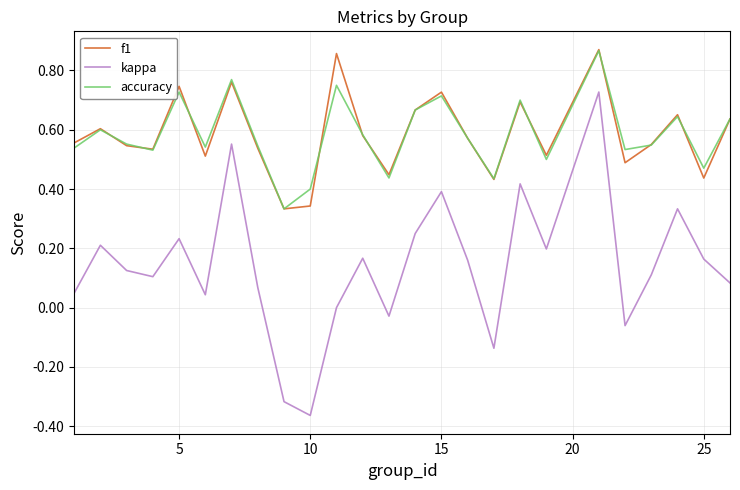

Which series has the largest range (max minus min)?

kappa